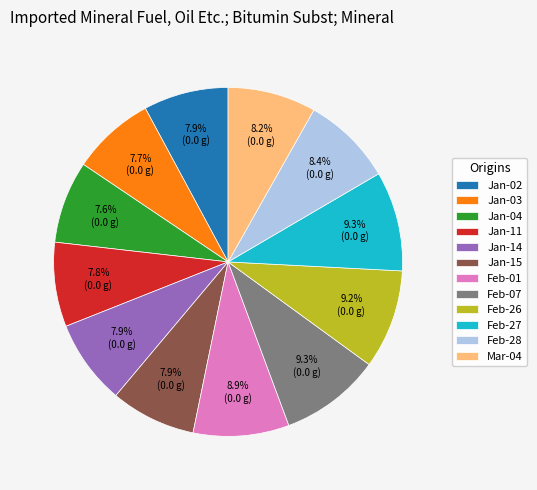

Between Jan-14 and Feb-01, which is larger?

Feb-01